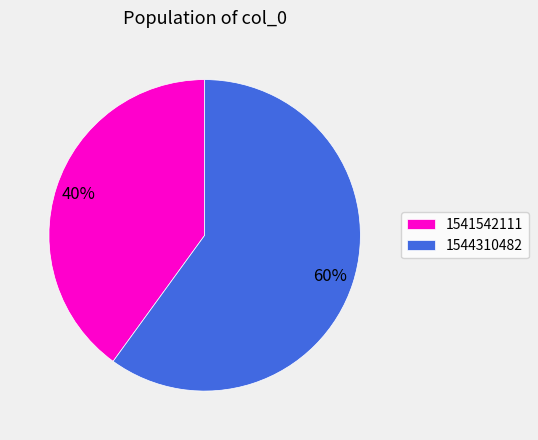

What is the majority slice?

1544310482